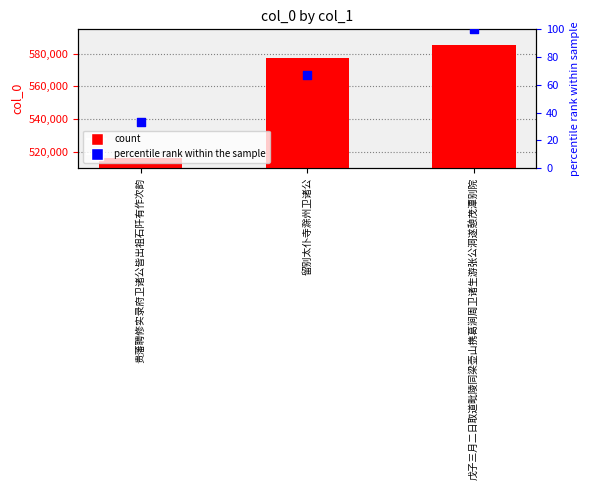

Which series contains the lowest Y value?

percentile rank within the sample